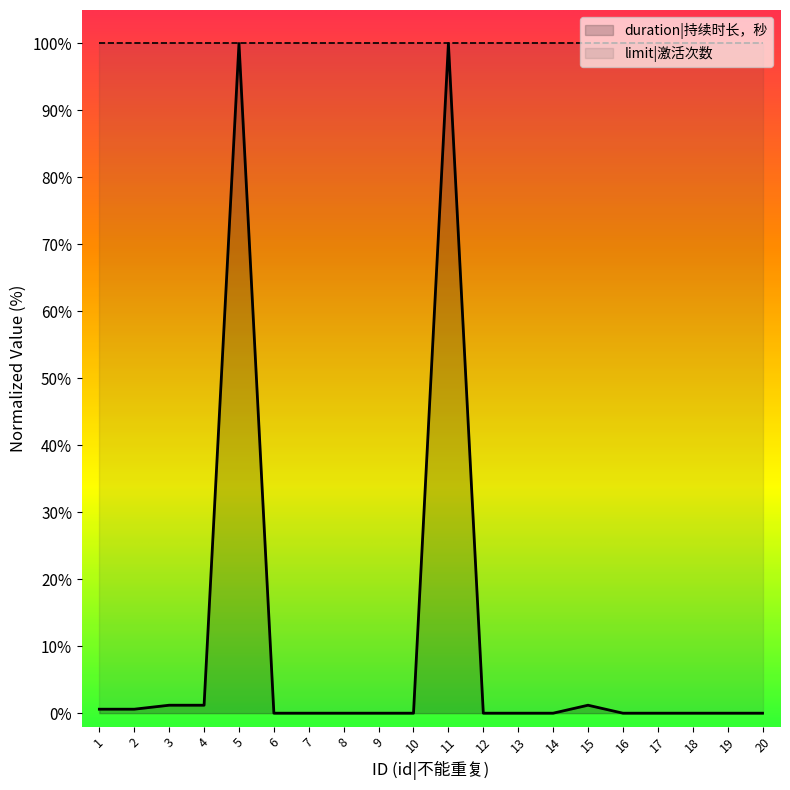

Reading left to right, list all the values displayed in this chart.

1=0.6	2=0.6	3=1.2	4=1.2	5=100.0	6=0.0	7=0.0	8=0.0	9=0.0	10=0.0	11=100.0	12=0.0	13=0.0	14=0.0	15=1.2	16=0.0	17=0.0	18=0.0	19=0.0	20=0.0